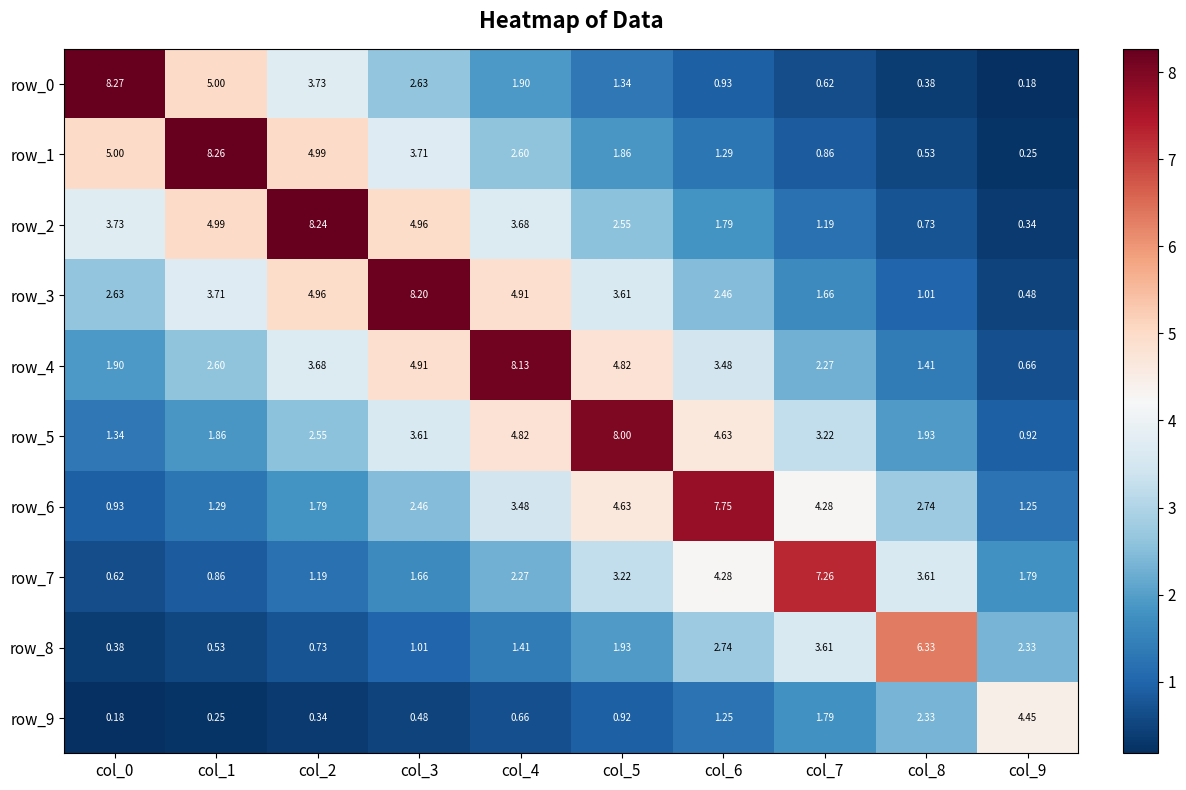

Is the value of row_4 at col_7 greater than the value of row_9 at col_2?

Yes